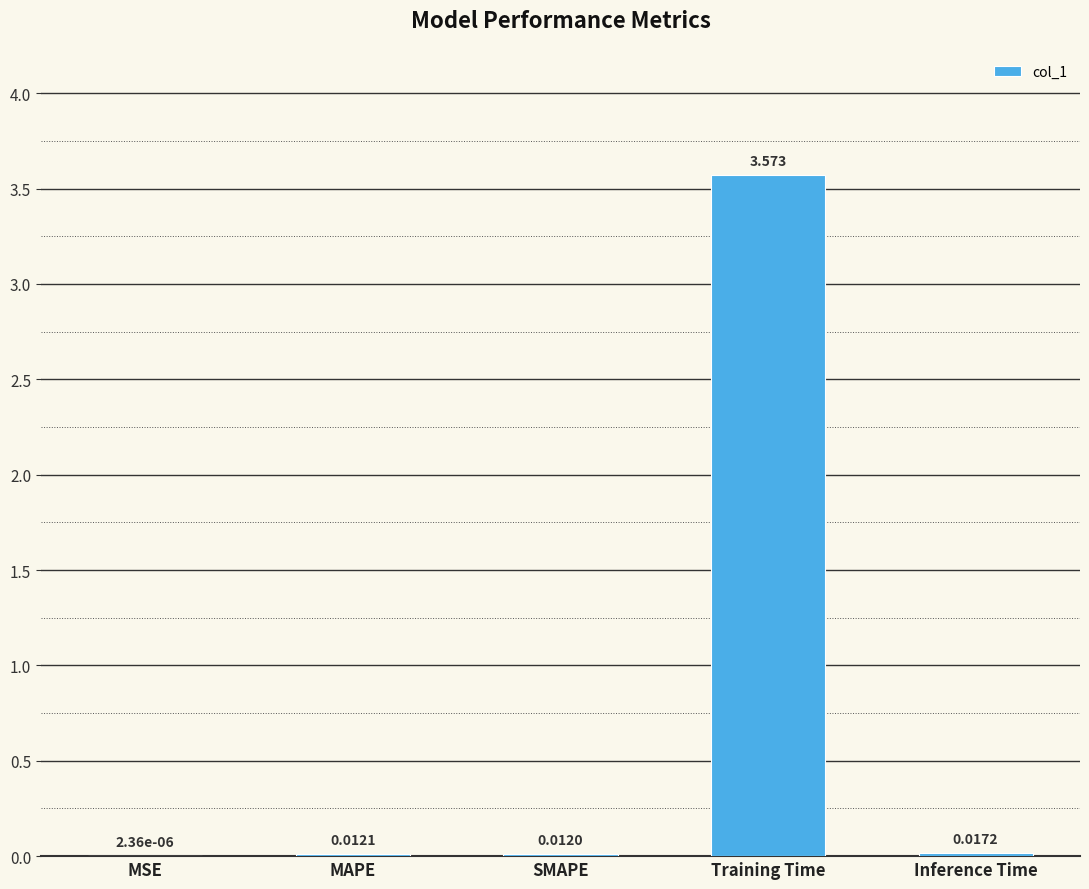

Count the number of categories in the chart.

5